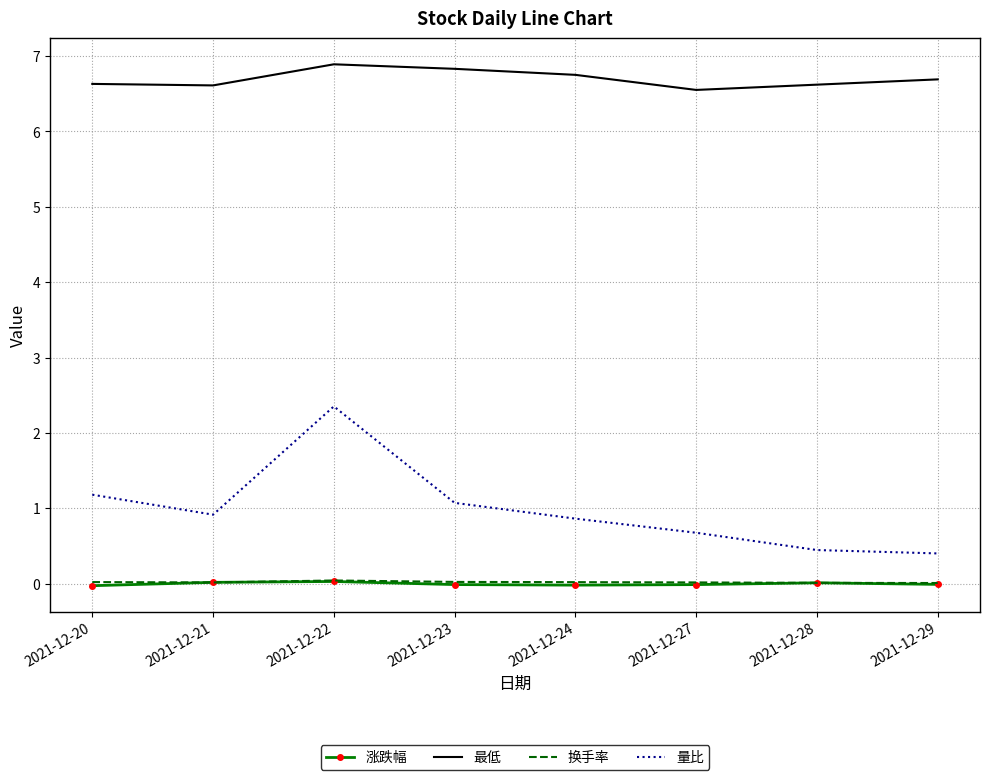

Between 2021-12-20 and 2021-12-22, which series saw the biggest shift?

量比